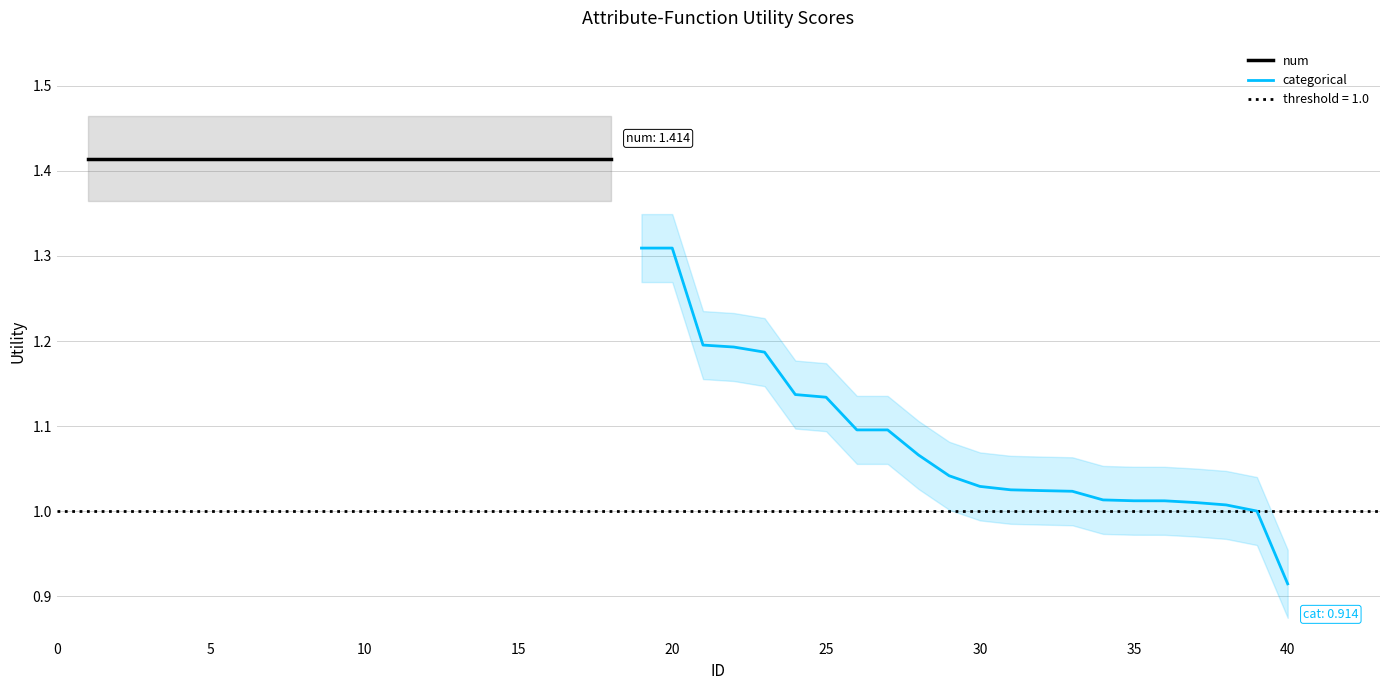

What is the value of the cat_high point at the 17th from the left?

1.0